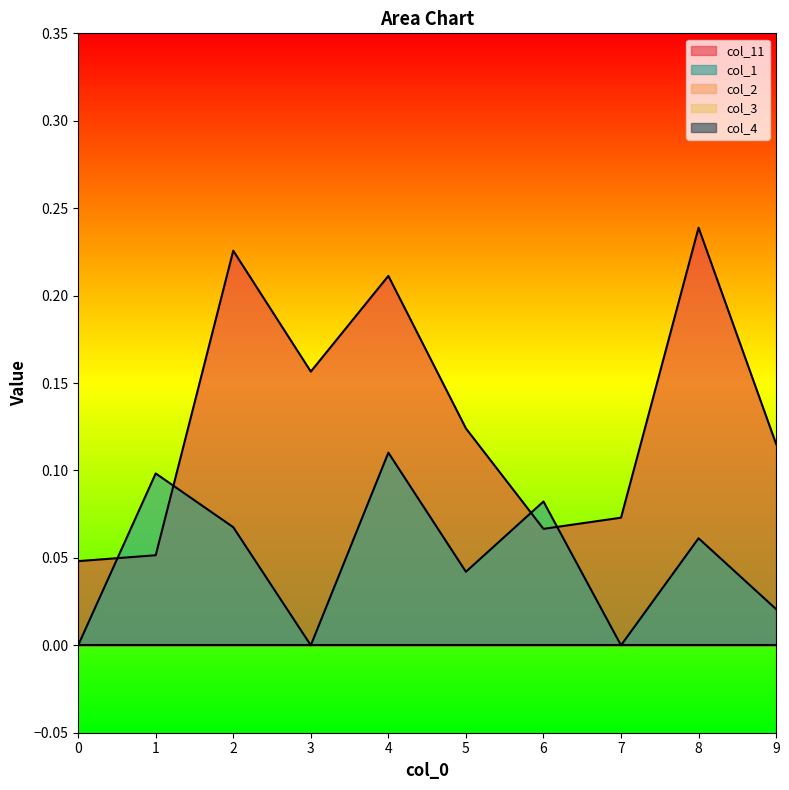

What is the difference between the maximum and minimum values in the col_1 series?

0.1